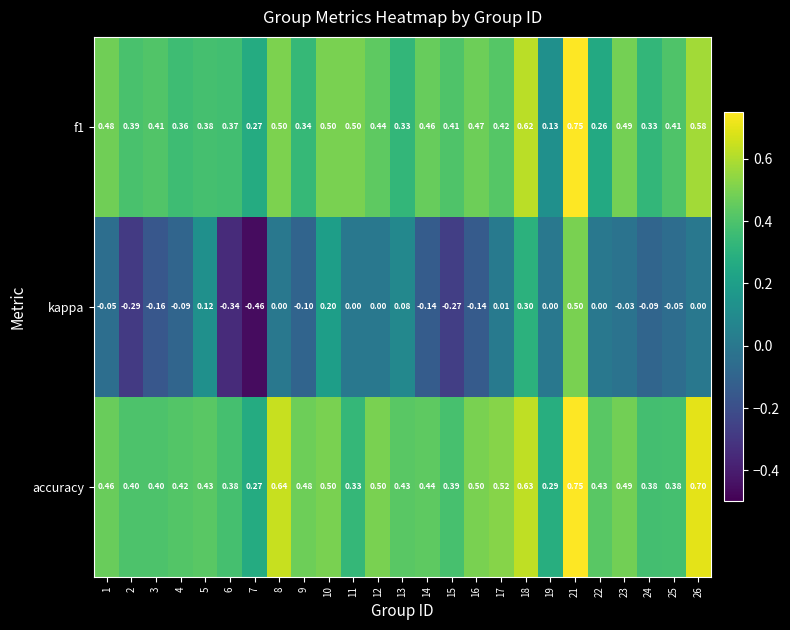

Is the value of kappa at 12 greater than the value of f1 at 18?

No